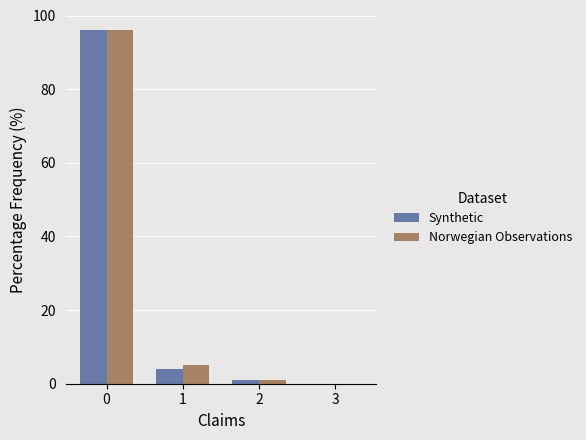

Are the bars horizontal?

No